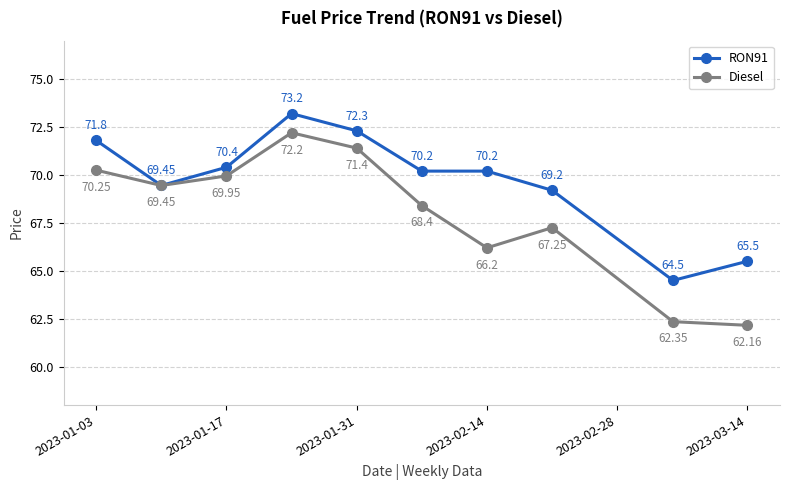

At how many categories does at least one series exceed 68?

8